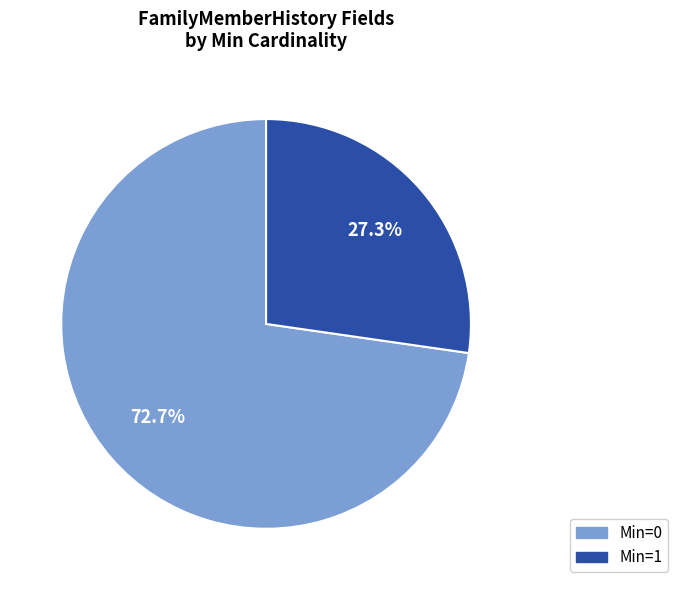

Is there a majority slice in this chart?

Yes